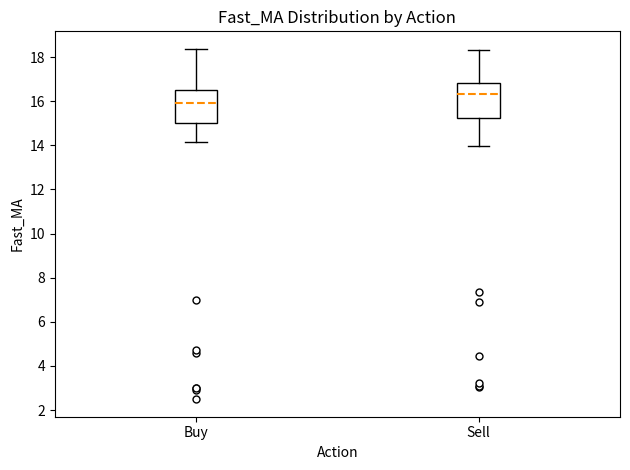

Where does the lower whisker of the box for Sell end on the y-axis? The values are not printed on the chart, so give them approximately, as read against the axis.

14.0